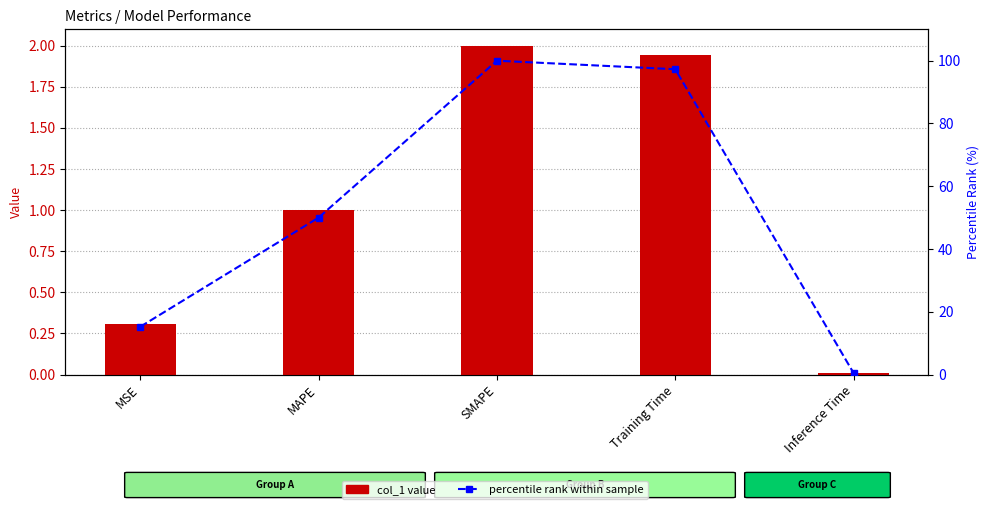

Reading left to right, transcribe all the data shown in this chart.

col_1: 0.3	1.0	2.0	1.9	0.0
percentile rank within sample: 15.2	50.0	100.0	97.3	0.5